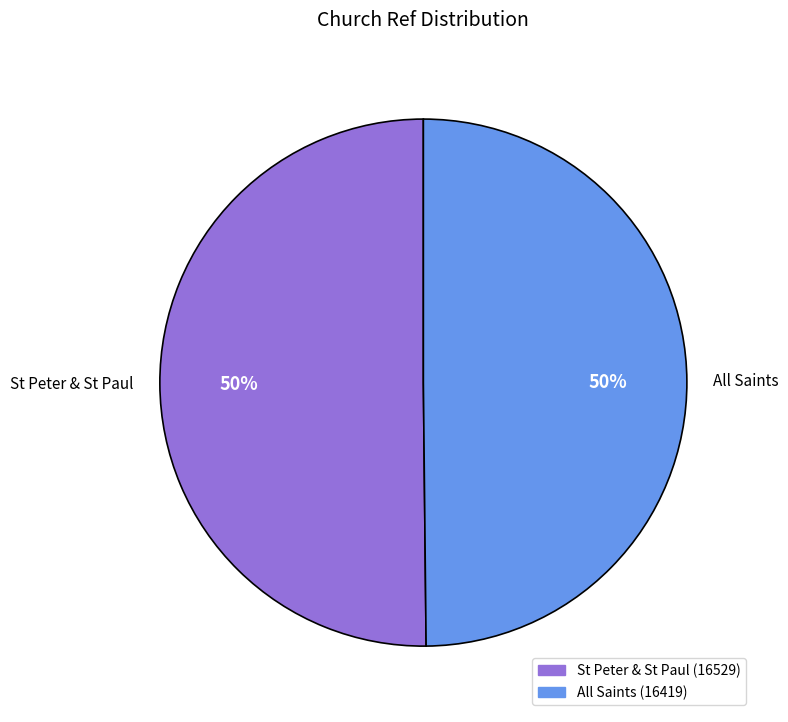

Is it true that St Peter & St Paul is 50% of the pie?

True